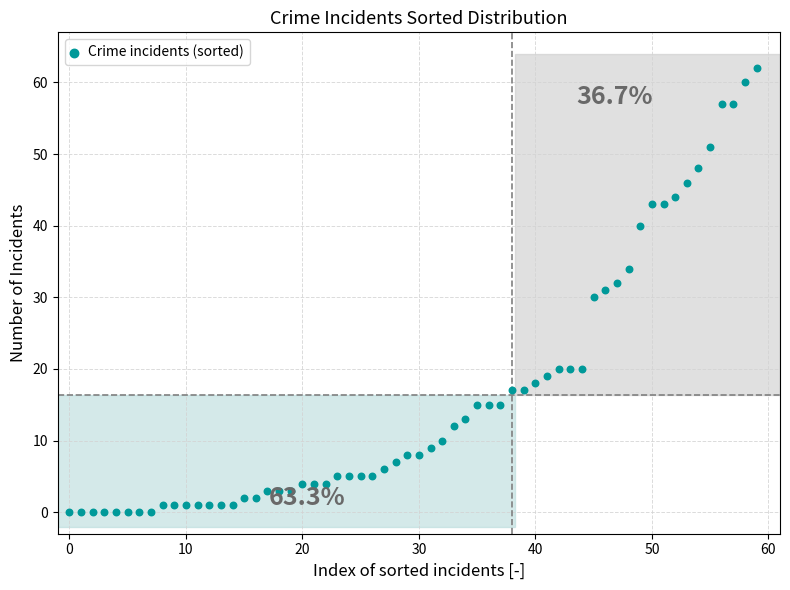

What is the range of Y values (max minus min)?

62